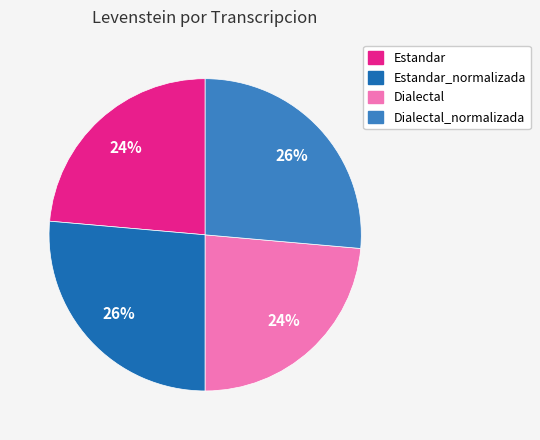

Does any single category account for the majority?

No